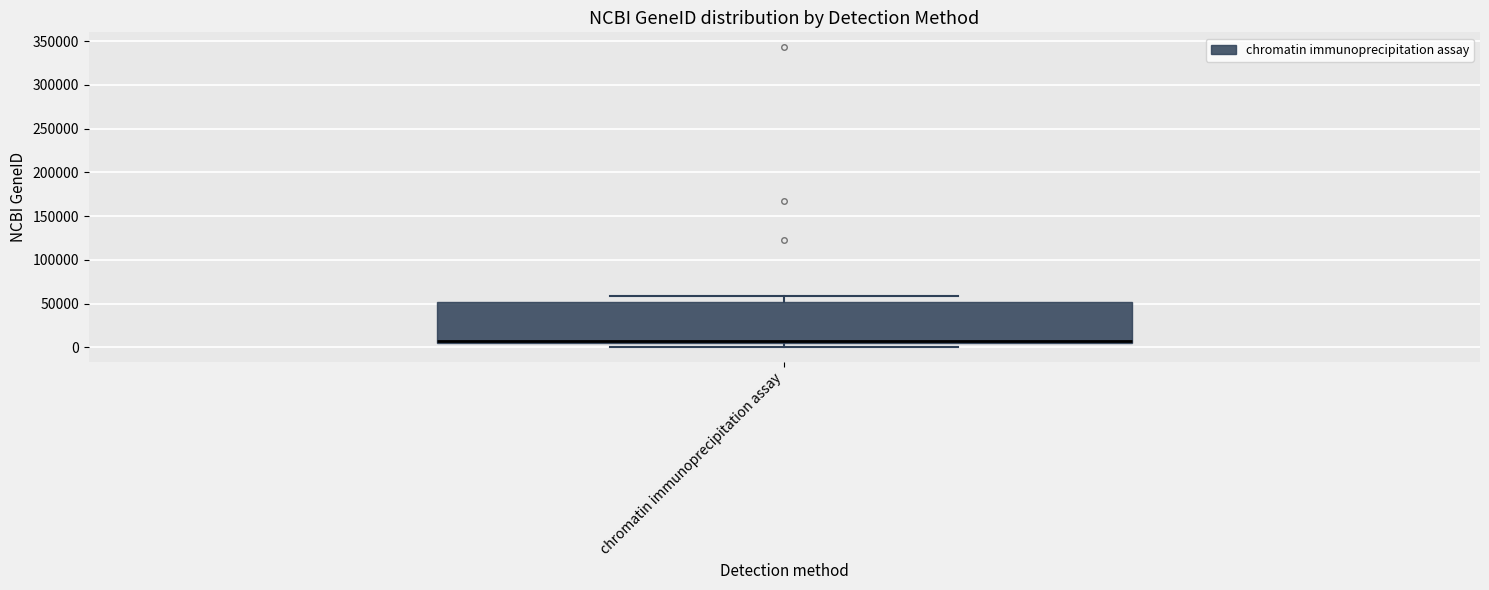

Read this box plot against the y-axis: the position of the median line, the range covered by the box, and the ends of both whiskers. The values are not printed on the chart, so give them approximately, as read against the axis.

median 5000 (just above the box's lower edge), box 5000 to 50000, whiskers 0 to 60000